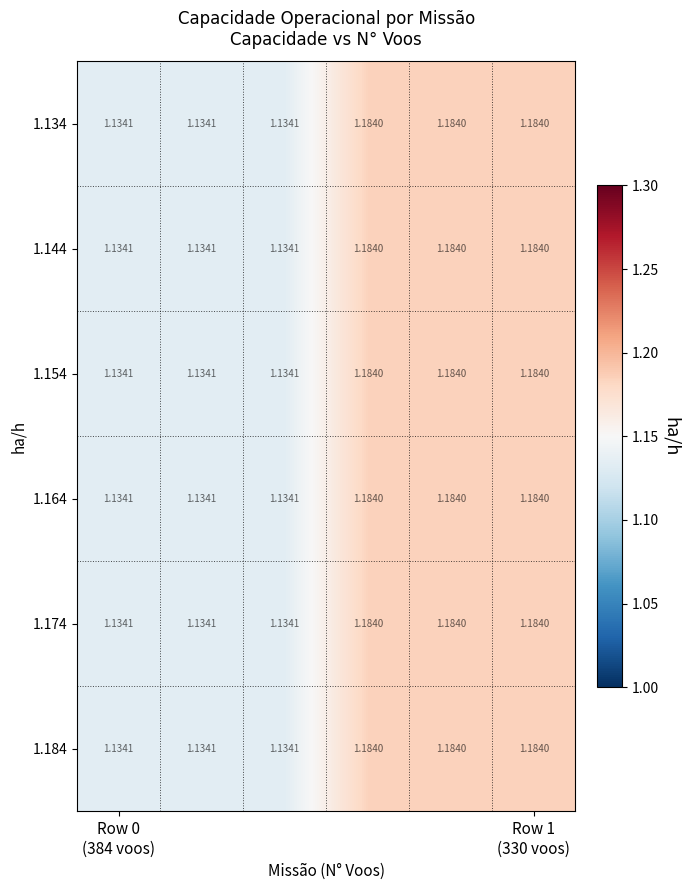

What is the minimum value shown in the chart?

1.1